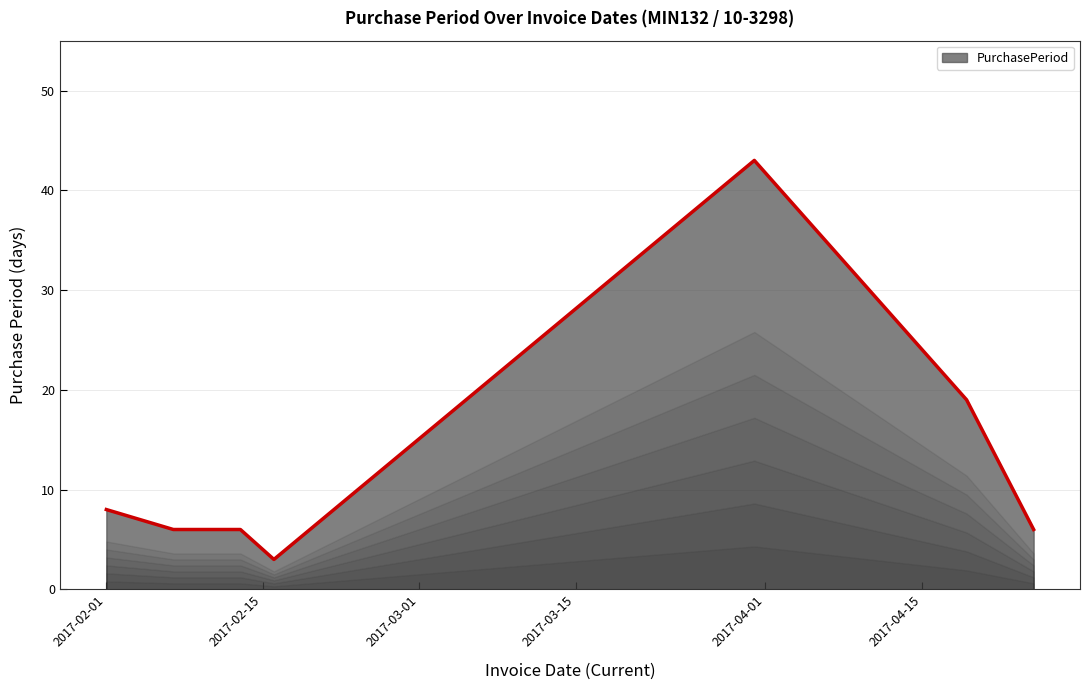

Does the chart have visible grid lines?

Yes